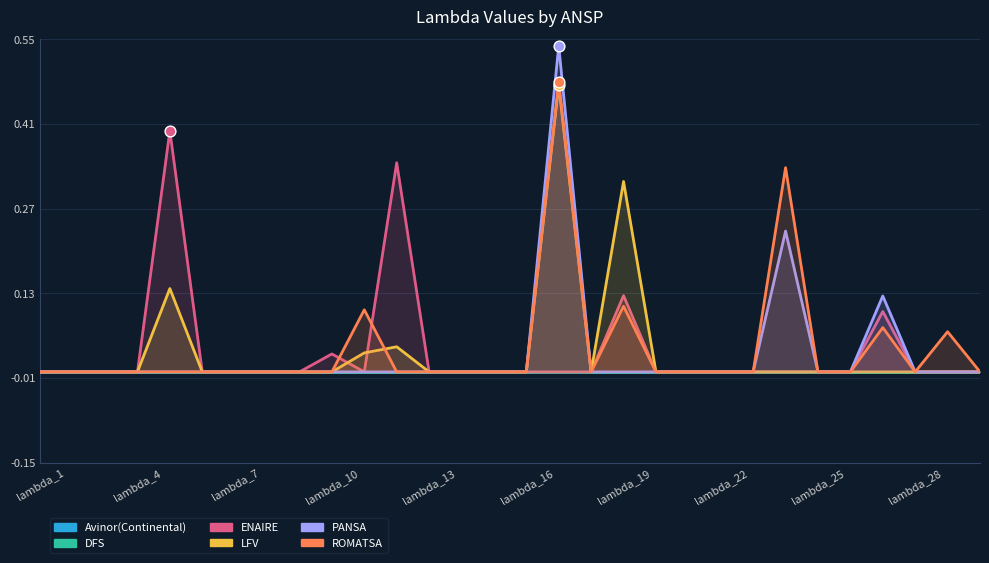

Which series reaches the maximum Y coordinate?

PANSA